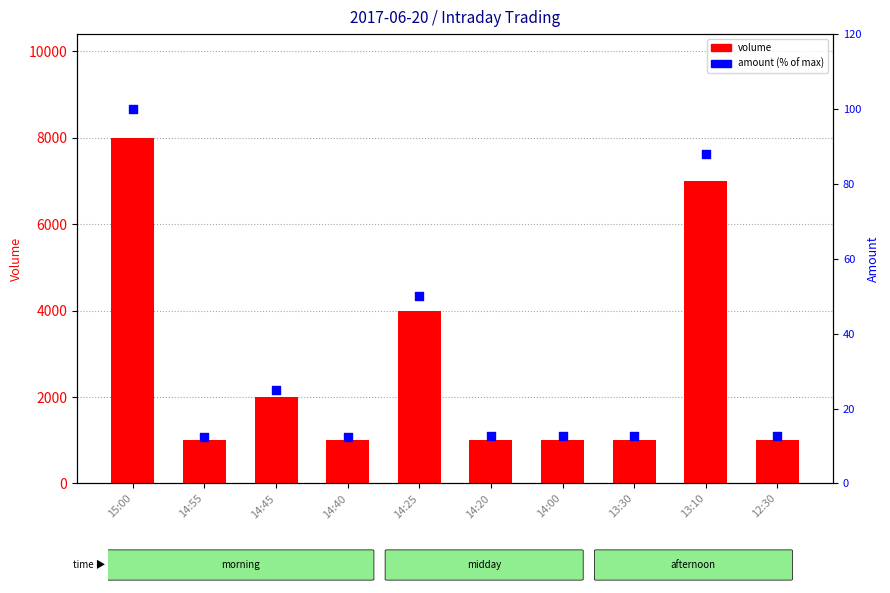

Which series reaches the minimum Y coordinate?

amount